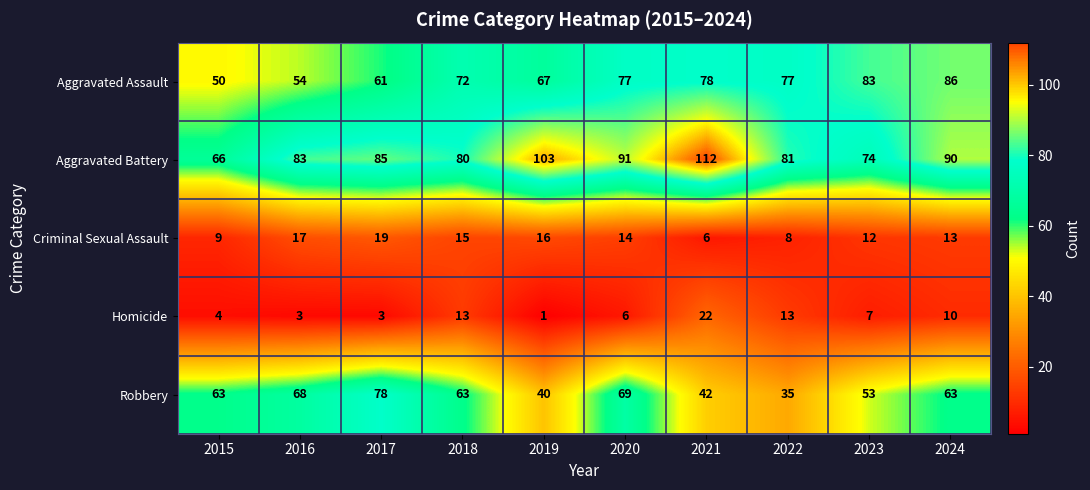

At 2021, list the series in order from largest to smallest.

Aggravated Battery, Aggravated Assault, Robbery, Homicide, Criminal Sexual Assault